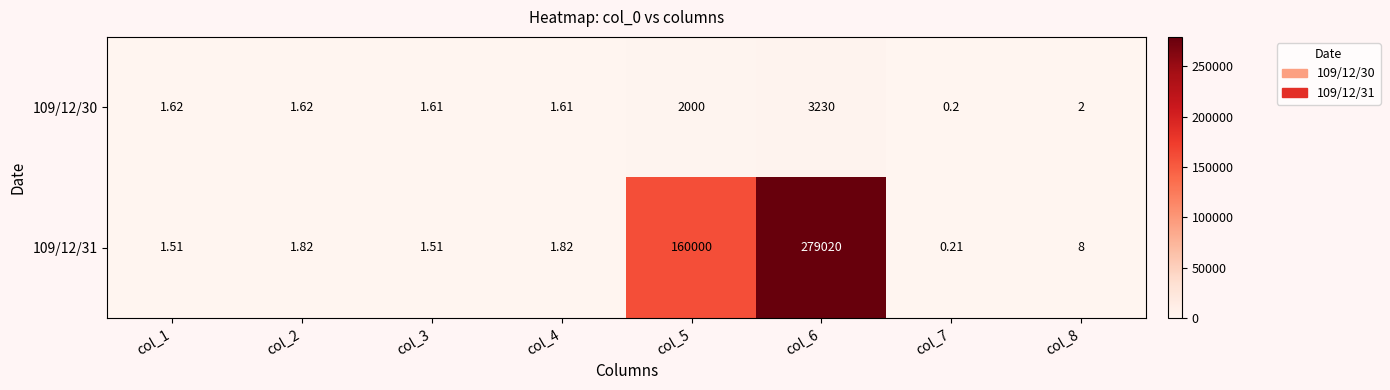

Count the number of categories in the chart.

8